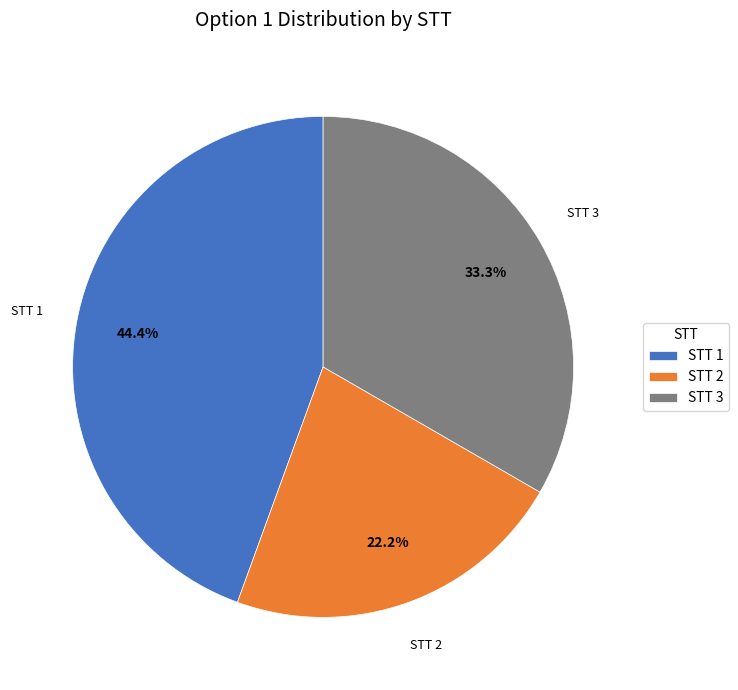

What is the total percentage of STT 3 and STT 2?

55.6%